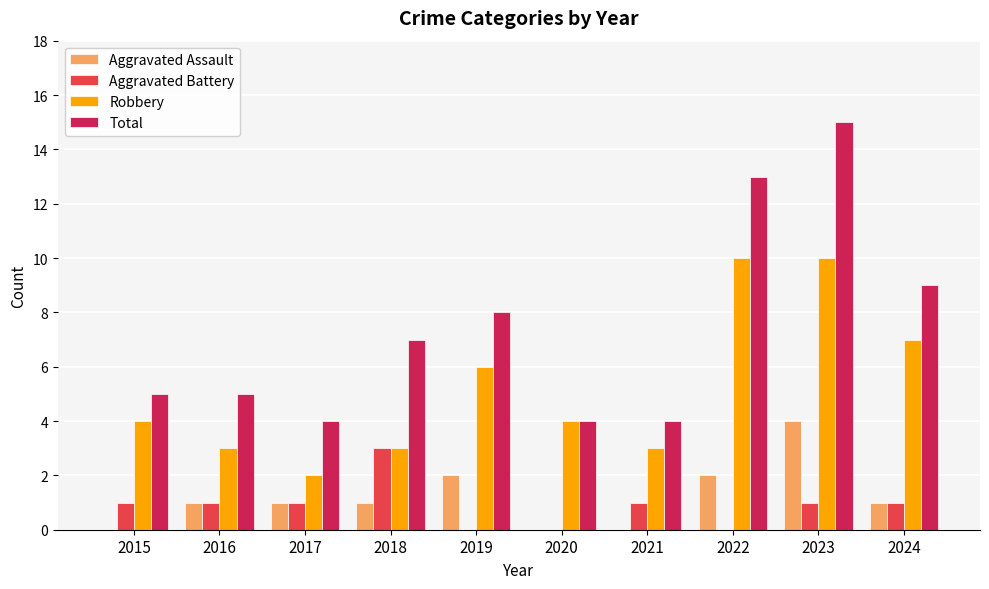

The Robbery series shows 10 at 2022. True or false?

True